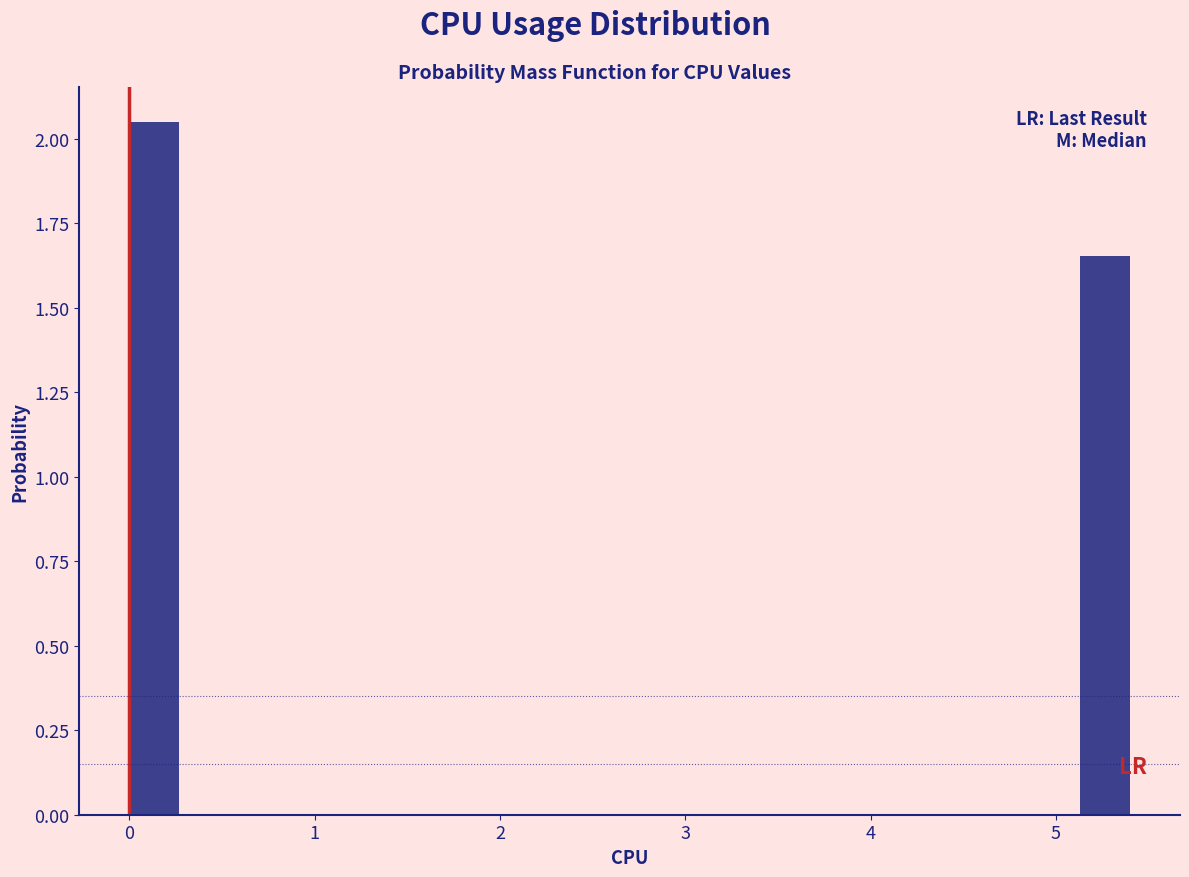

Read against the x-axis, roughly where is the centre of the tallest bar?

0.1